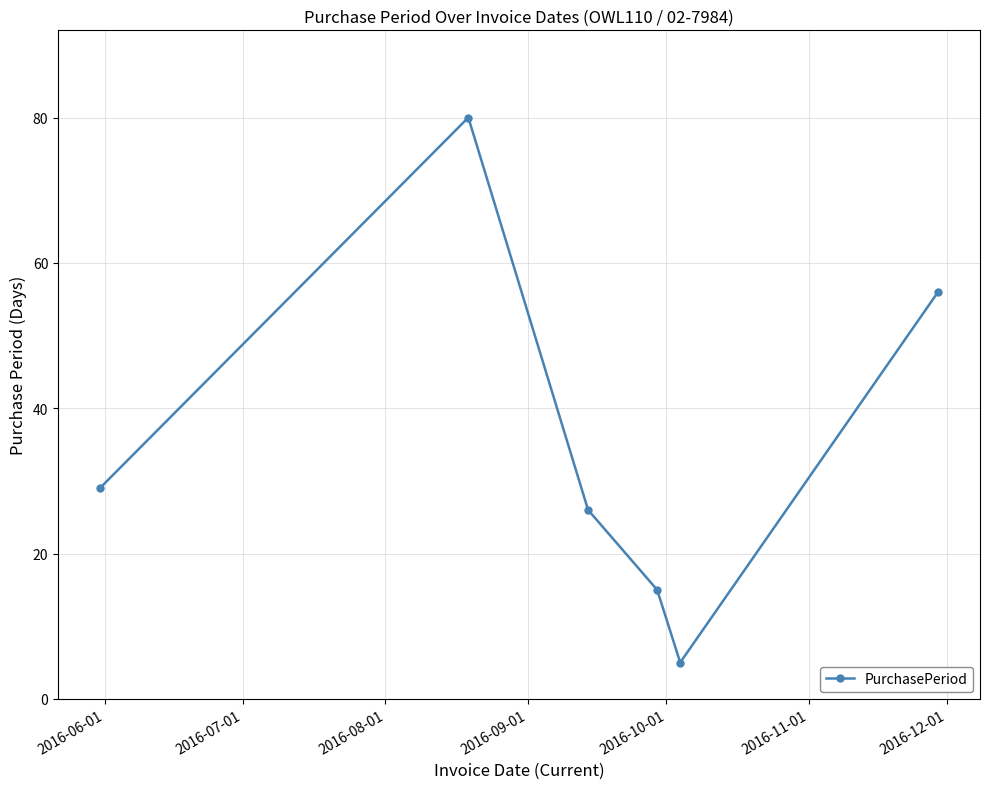

How many interior local peaks (higher than both neighbors) does the data have?

1